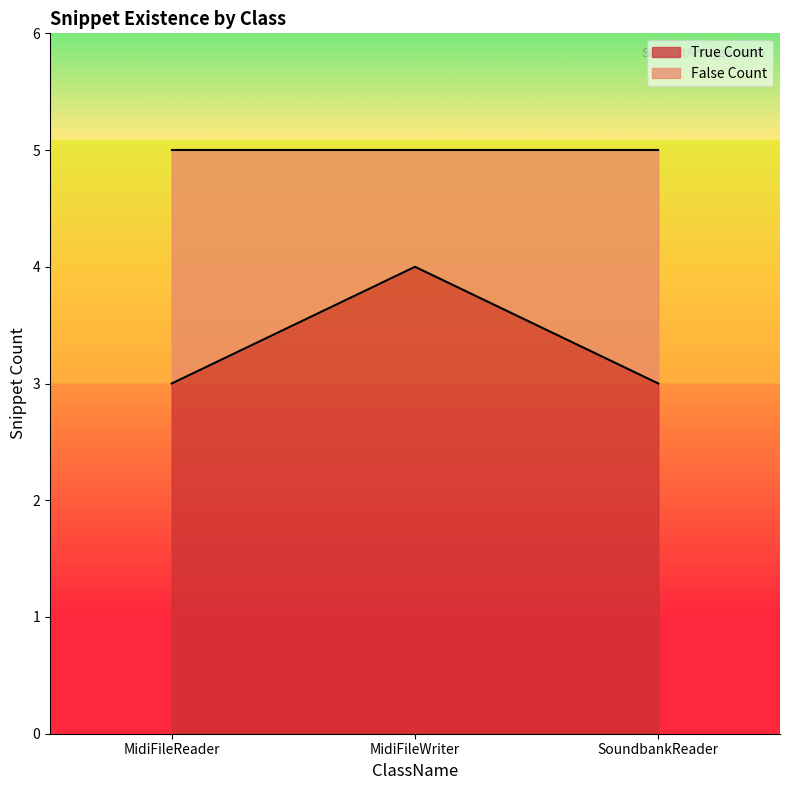

What is the sum of the values at SoundbankReader and MidiFileReader?

6